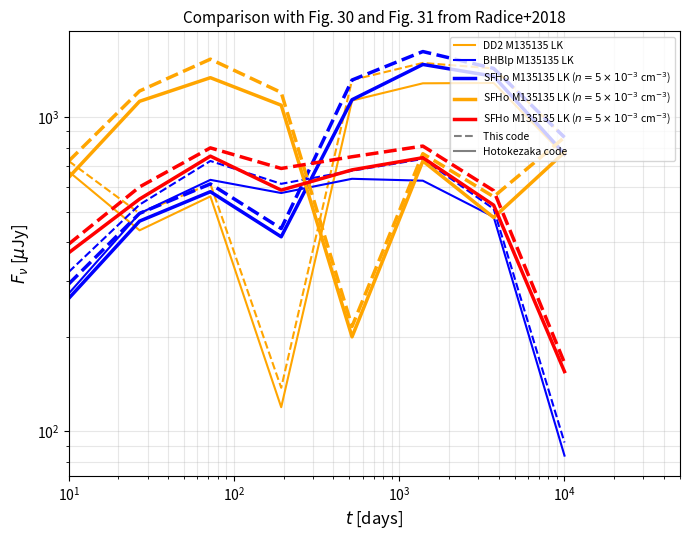

What is the value of the BHBlp M135135 LK point at the 8th from the left?

92.2